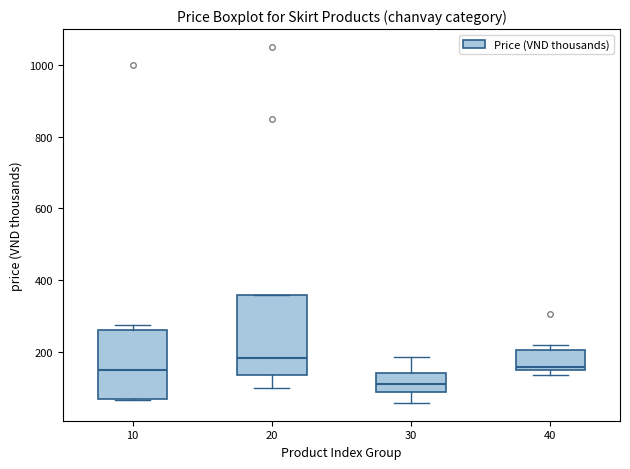

Reading left to right, read every box against the y-axis: the position of its median line, the range the box covers, and the ends of its whiskers. The values are not printed on the chart, so give them approximately, as read against the axis.

10: median 160, box 60 to 260, whiskers 60 to 280
20: median 180, box 140 to 360, whiskers 100 to 360
30: median 120, box 80 to 140, whiskers 60 to 180
40: median 160, box 140 to 200, whiskers 140 (just below the box's lower edge) to 220